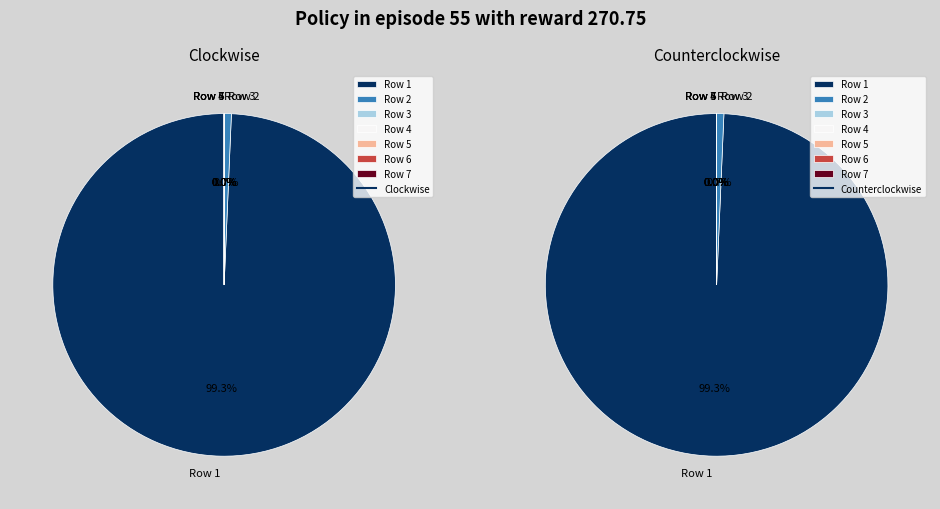

Is there any slice that represents more than half of the pie?

Yes